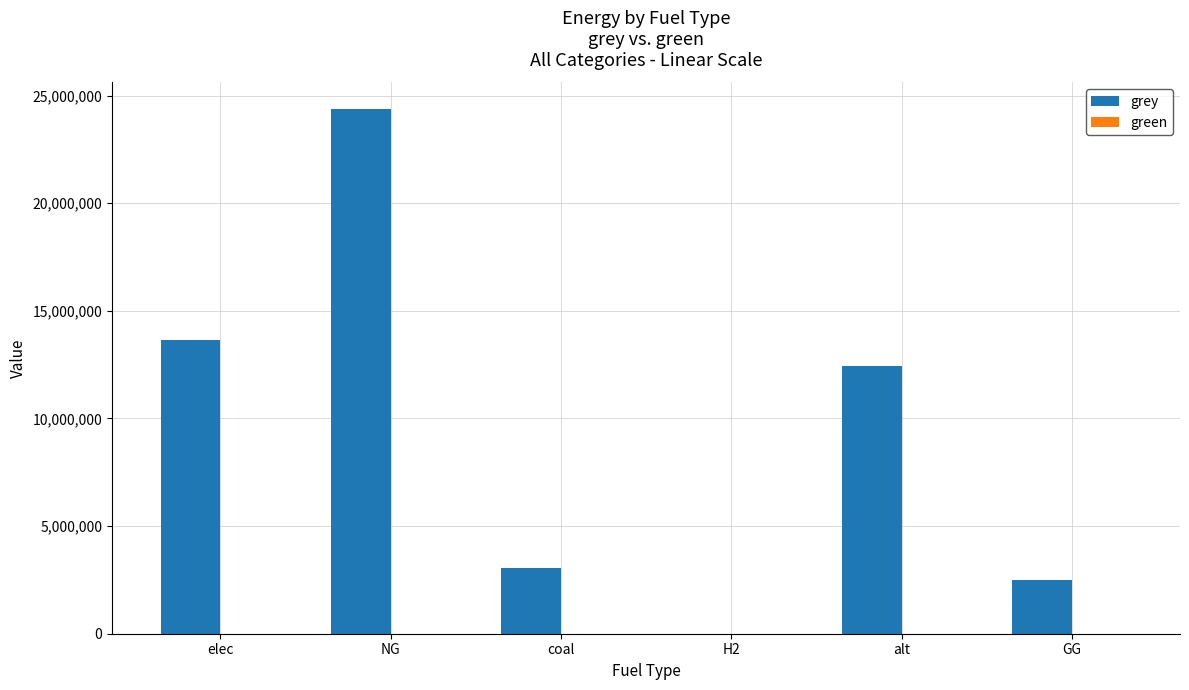

Reading right to left, what are all the values shown in this chart?

GG=2500000.0	alt=12432085.1	H2=0.0	coal=3046530.7	NG=24400288.8	elec=13647717.4